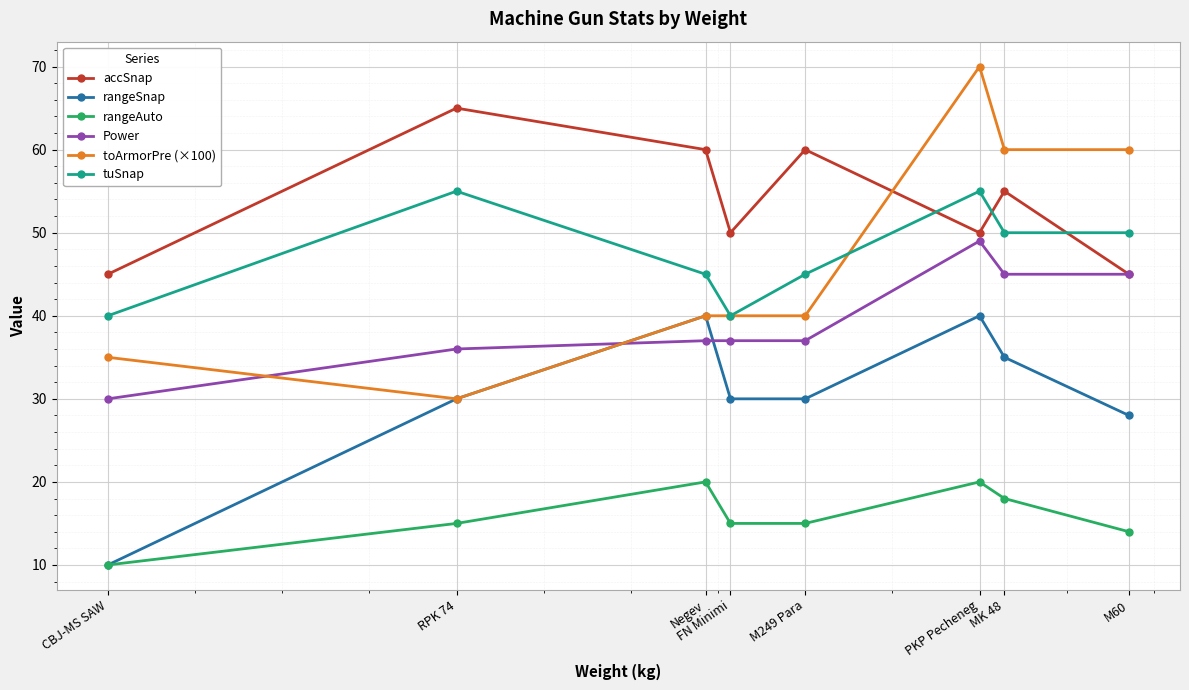

What is the average value of the rangeAuto series?

16